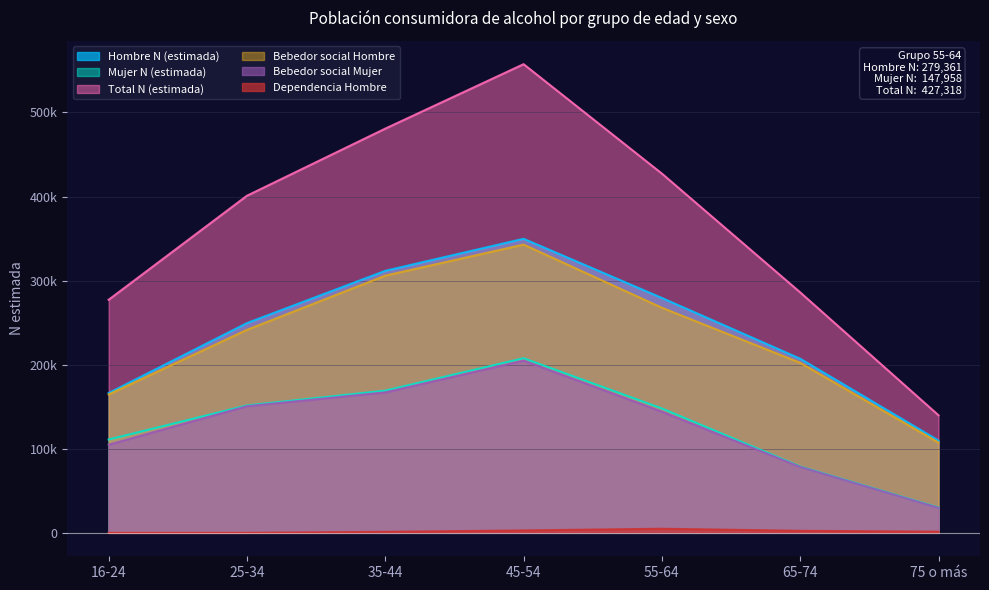

What is the highest value of the Bebedor social Mujer series?

204879